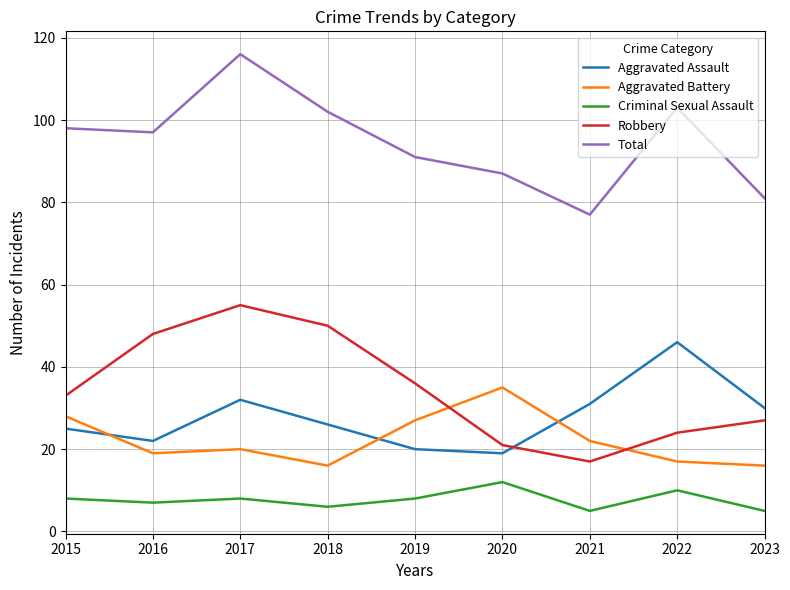

What are all the series names shown in the legend?

Aggravated Assault, Aggravated Battery, Criminal Sexual Assault, Robbery, Total